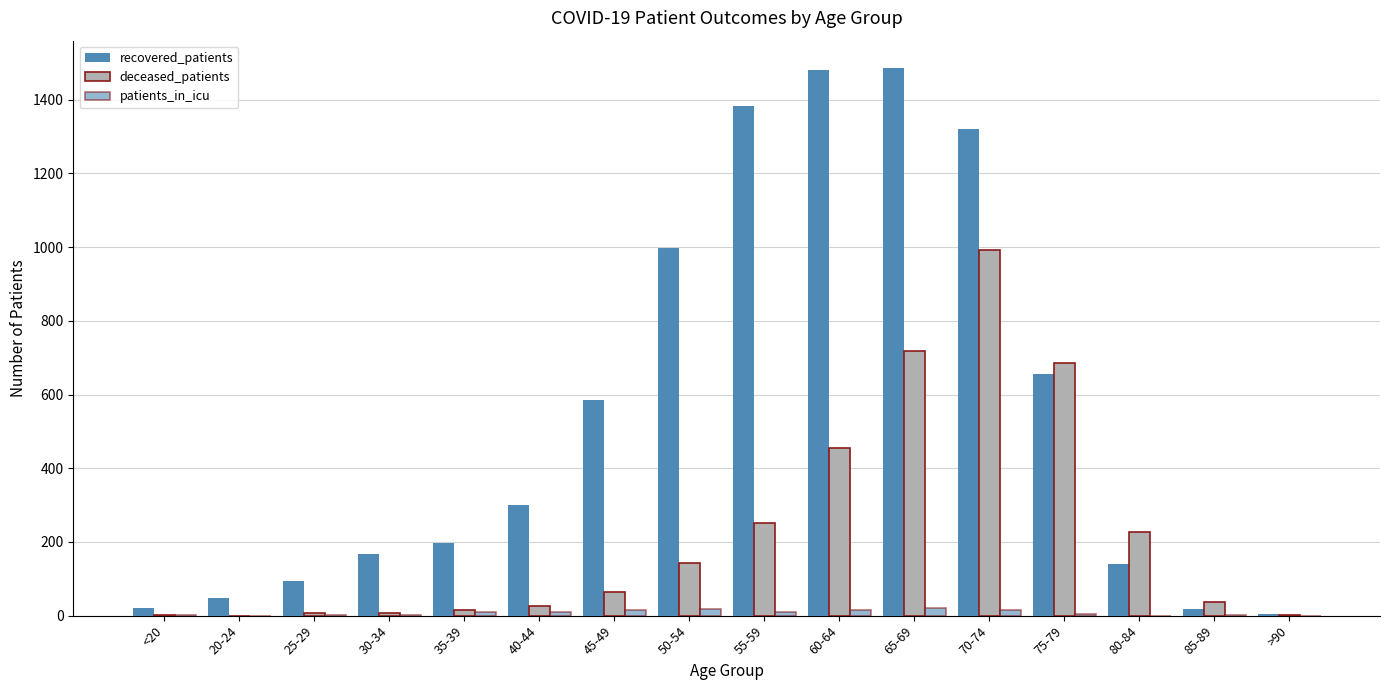

How many groups of bars are there?

16